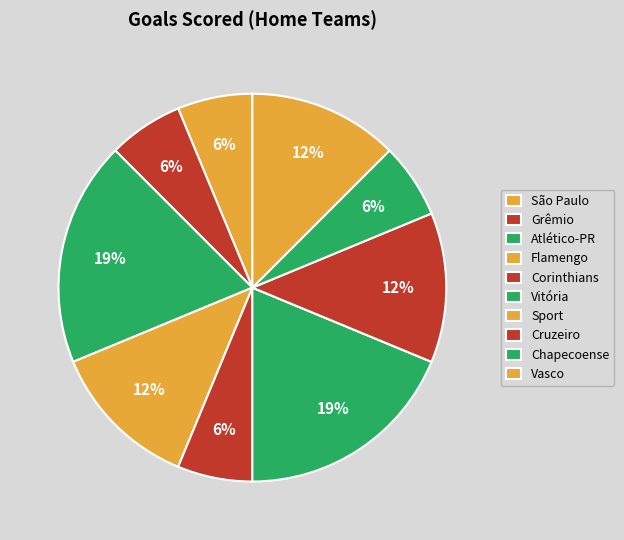

To the nearest percent, what portion does Flamengo represent?

12%